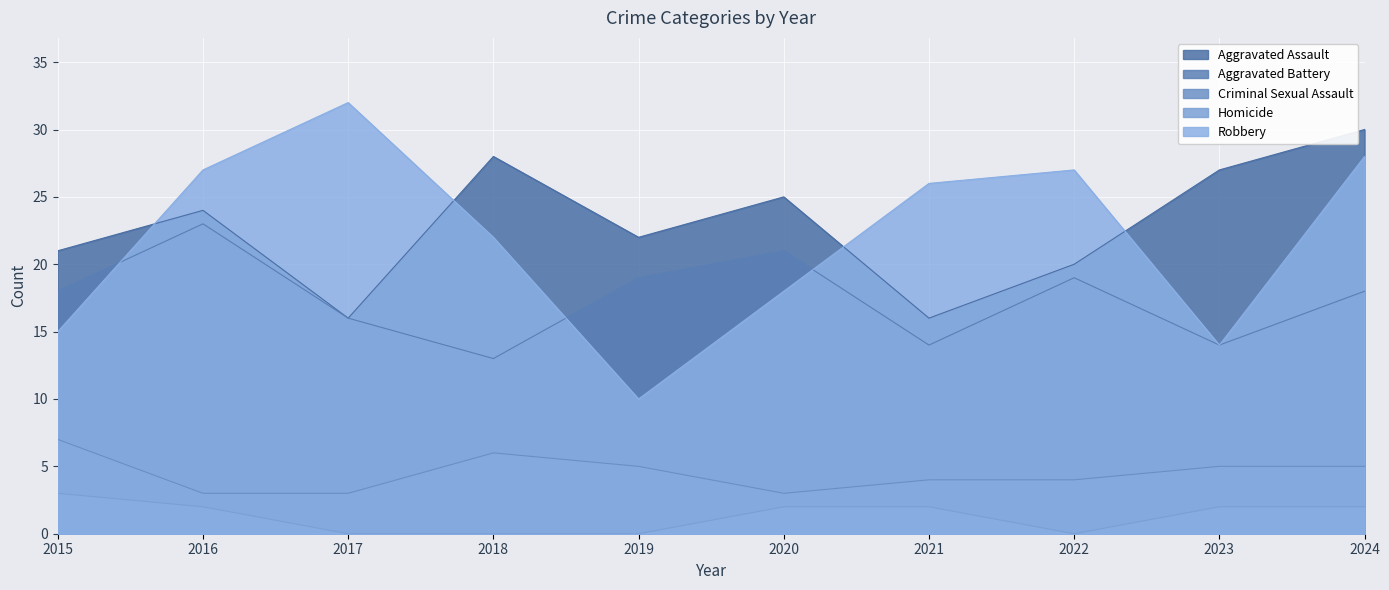

What are all the series names shown in the legend?

Aggravated Assault, Aggravated Battery, Criminal Sexual Assault, Homicide, Robbery